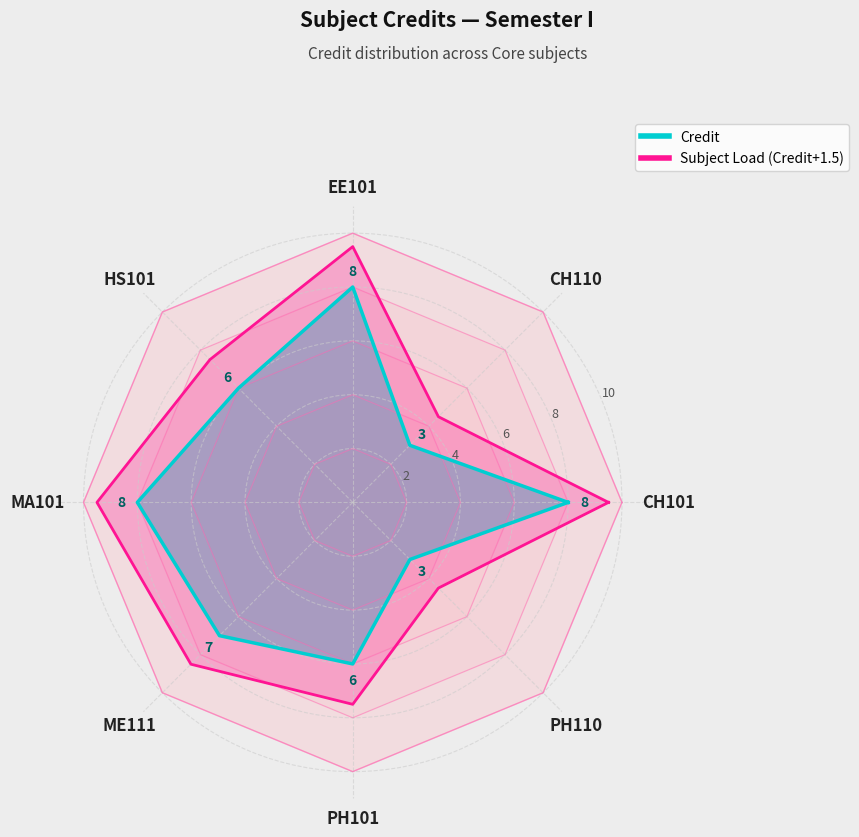

What is the label of the 5th point from the left?

MA101